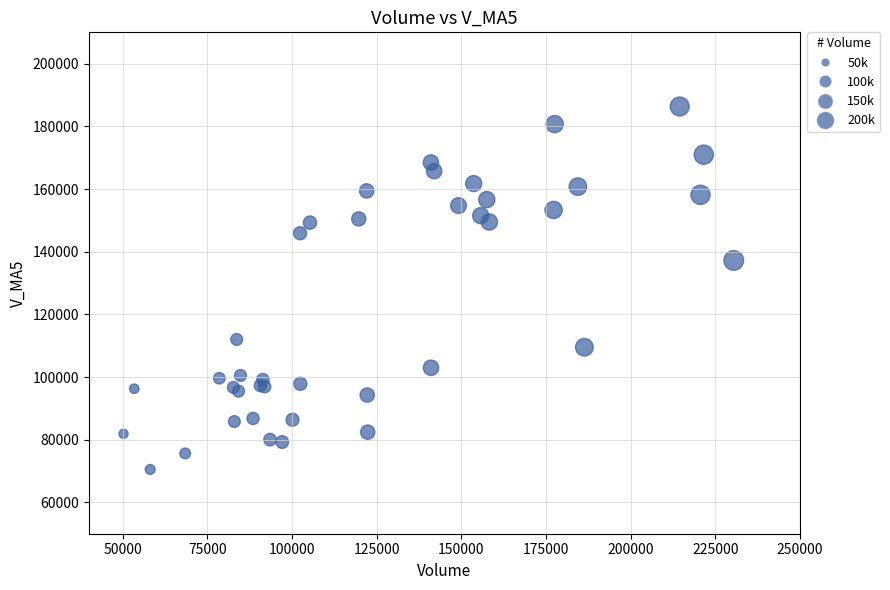

What Y value in the scatter plot is closest to 128427?

137205.8